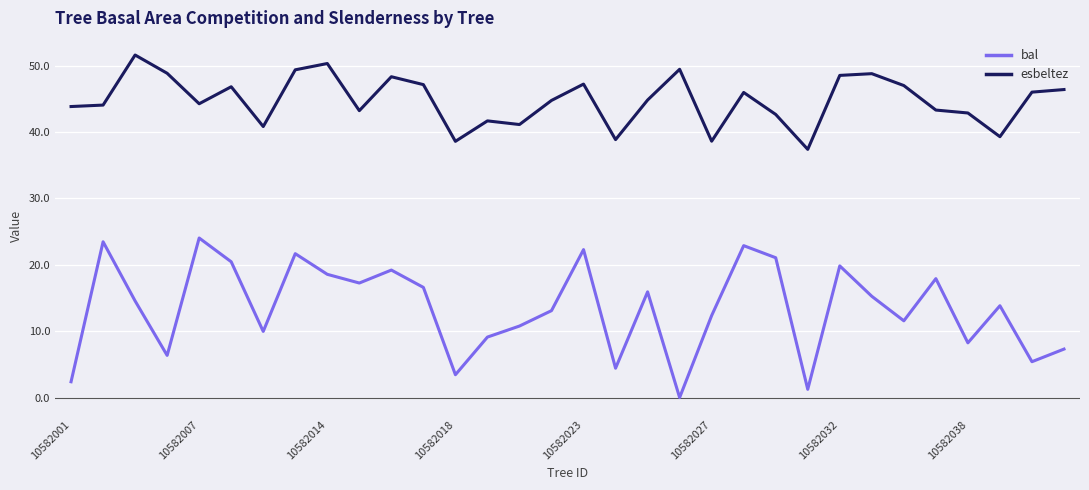

True or false: bal and esbeltez intersect in this chart.

False